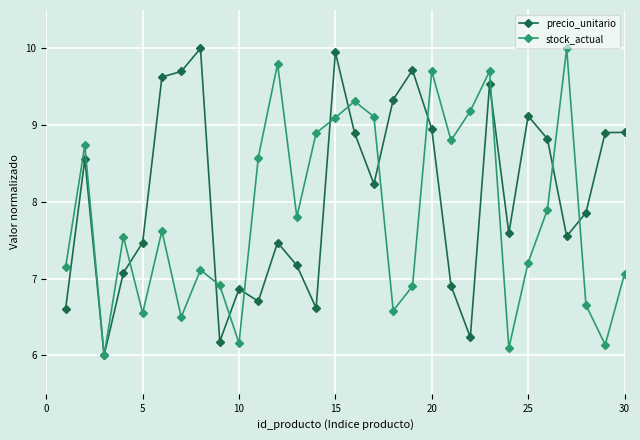

What is the value of the precio_unitario point at the 22nd from the left?

6.2